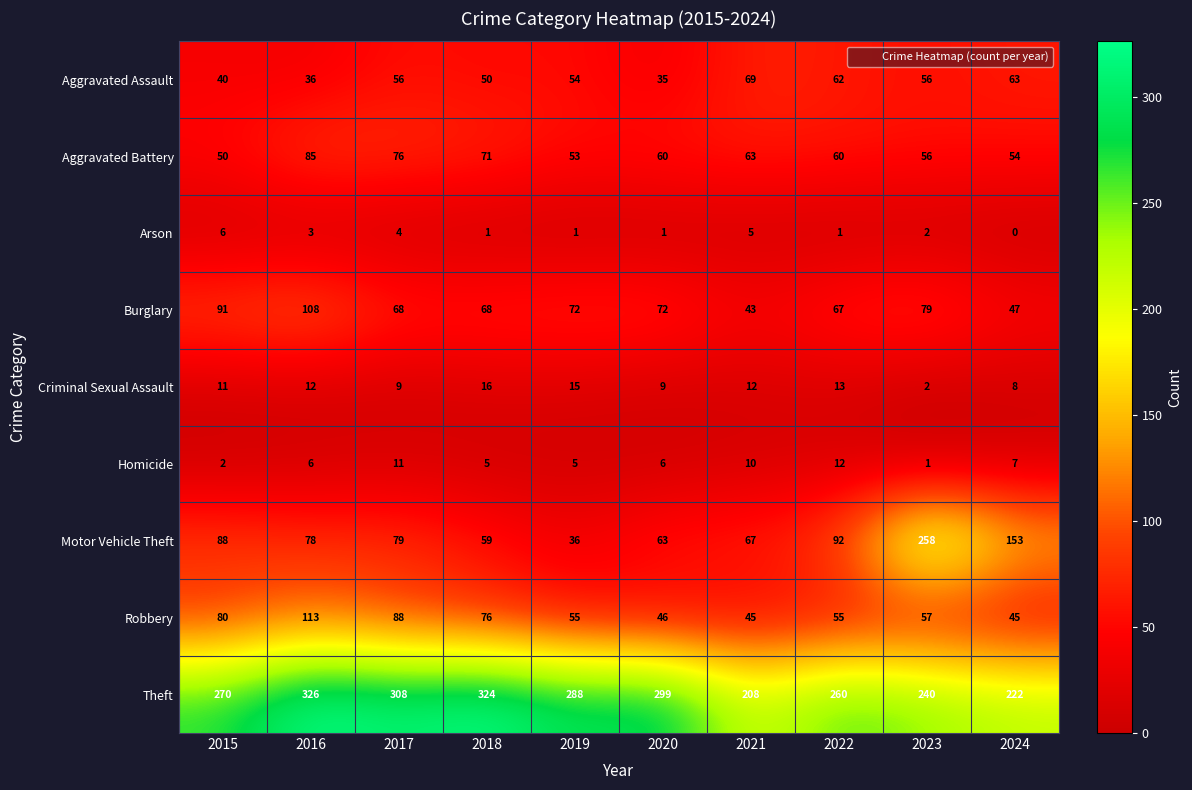

Which category has the lowest value across all series?

2024